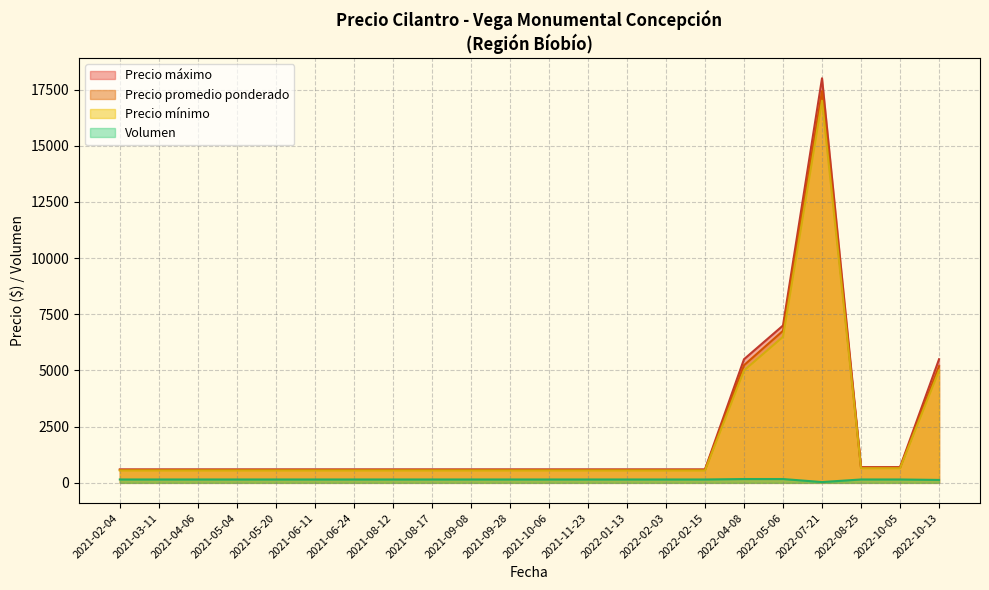

What is the difference between the maximum and minimum values in the Precio maximo series?

17500